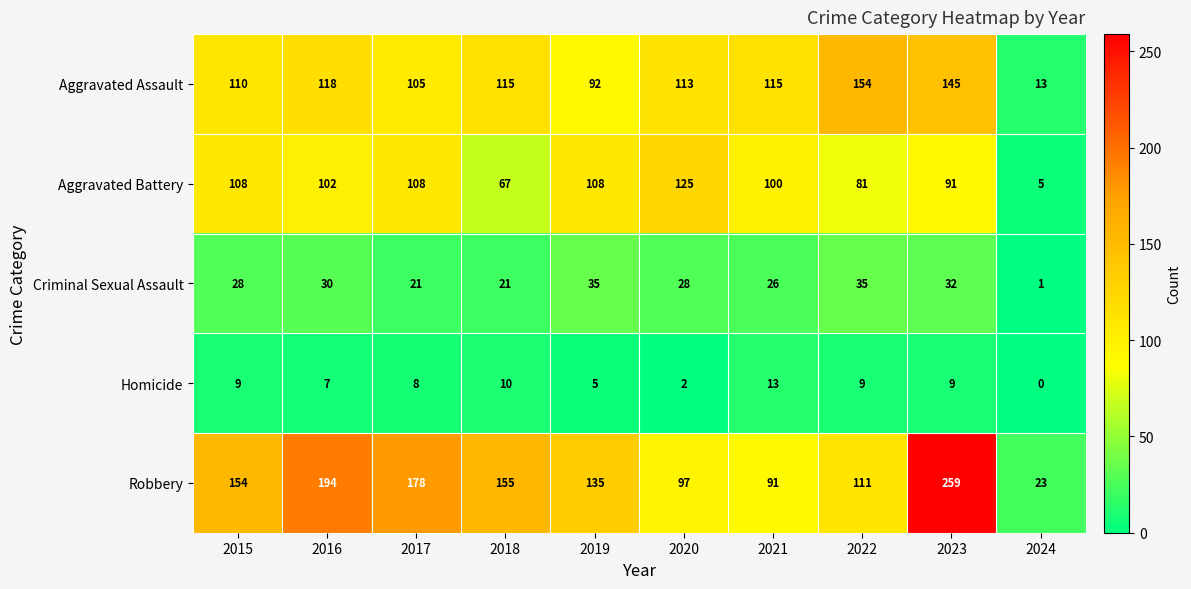

The Aggravated Assault series shows 26 at 2021. True or false?

False